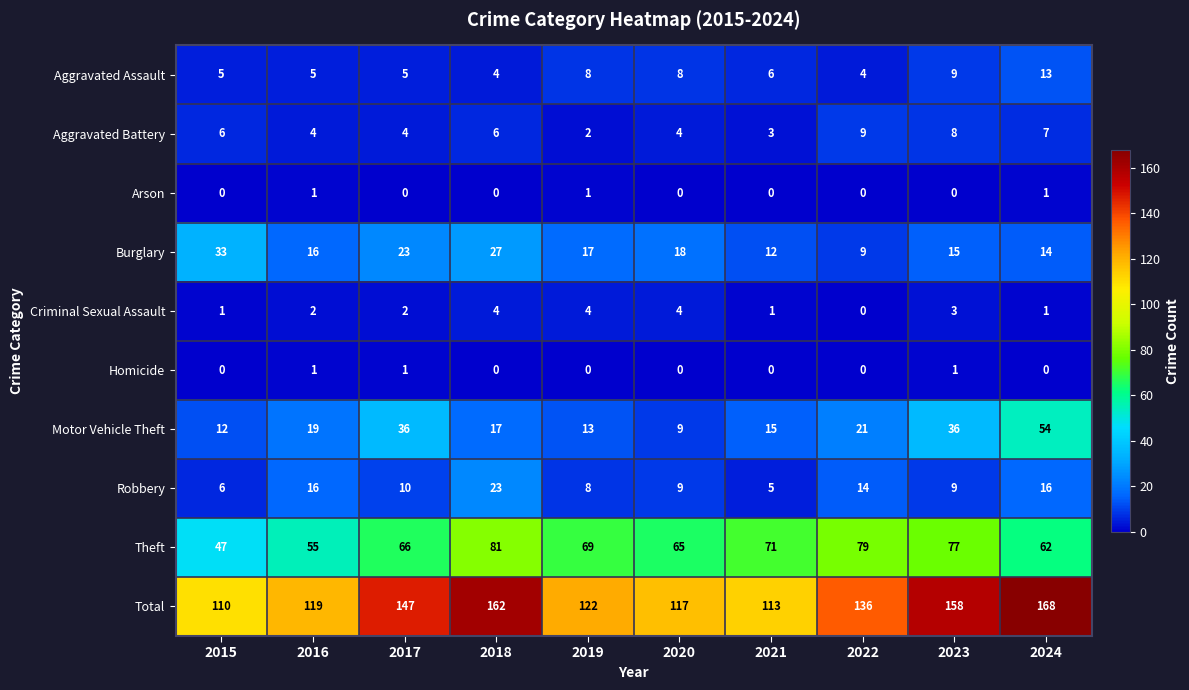

What is the difference between the second highest and second lowest values in the Aggravated Assault series?

5